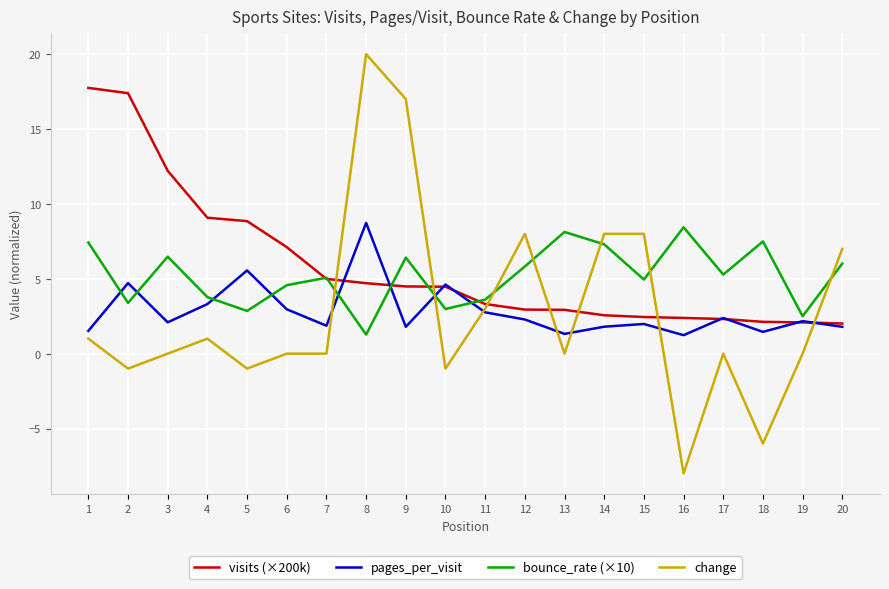

What are all the series names shown in the legend?

visits (×200k), pages_per_visit, bounce_rate (×10), change